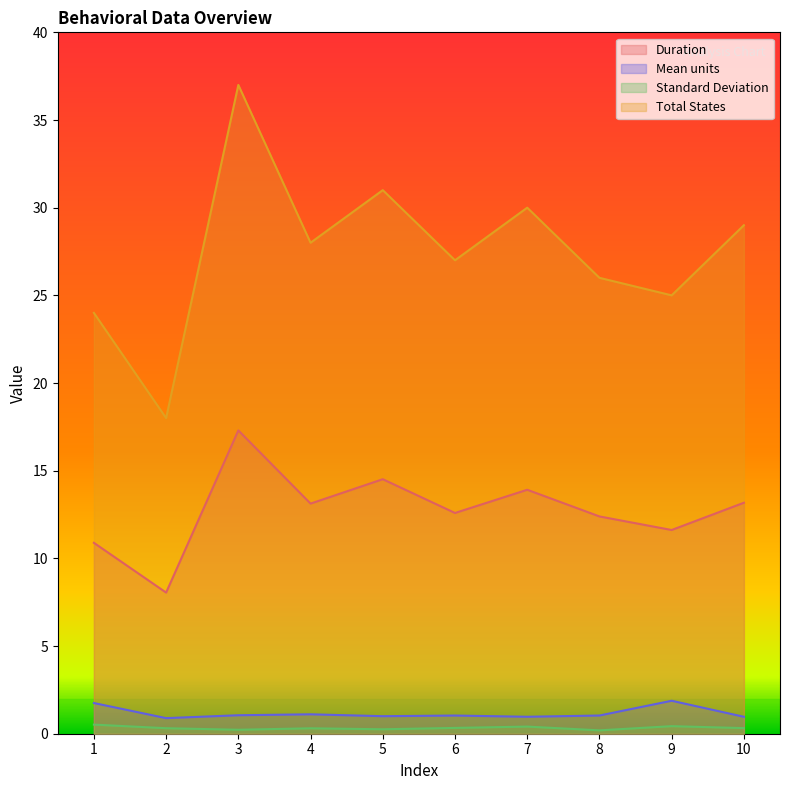

Which category has the highest value in the Duration series?

3